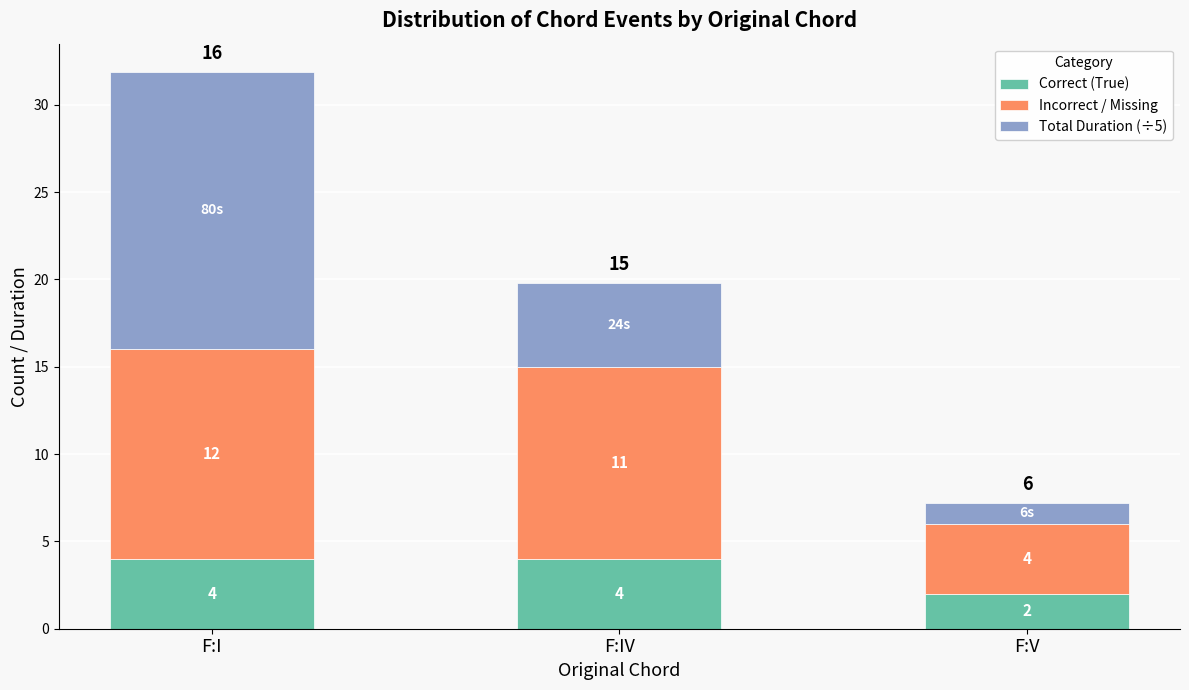

Is it true that Correct (True) equals 6.5 at F:I?

False